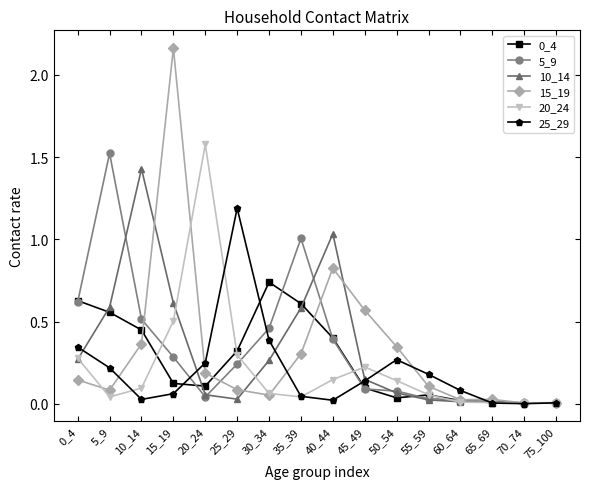

Which series changed the most between 25_29 and 55_59?

25_29